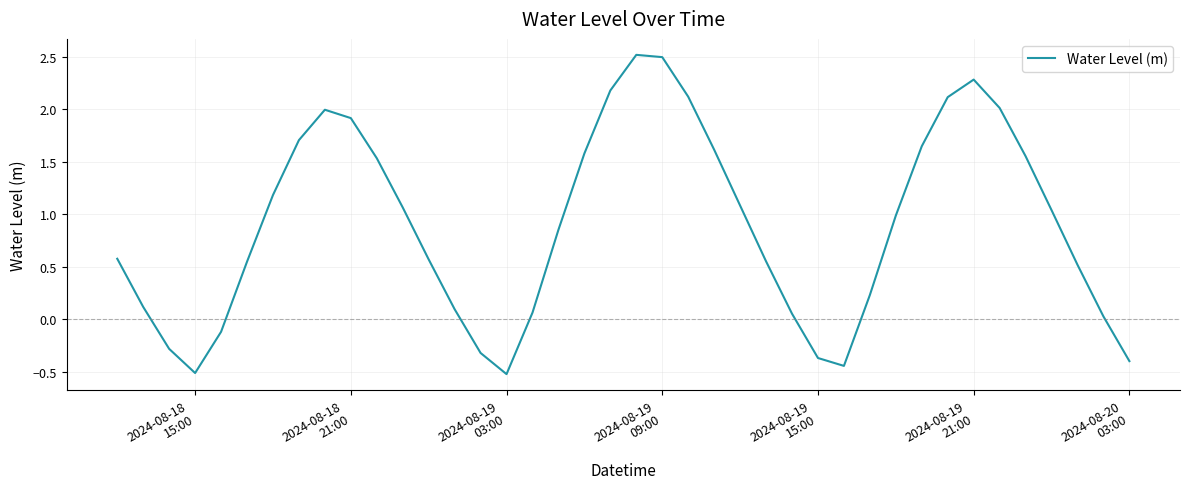

What is the difference between the maximum and minimum values?

3.0